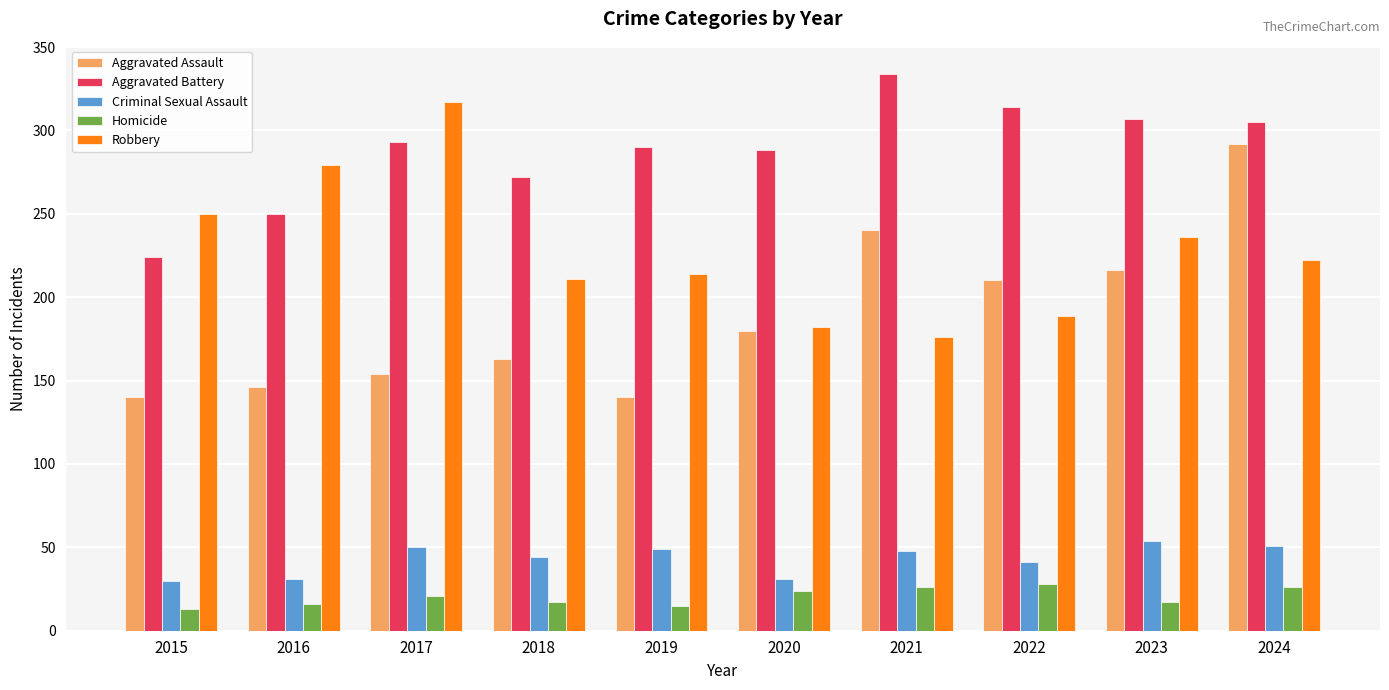

Rank the series by their maximum value, from highest to lowest.

Aggravated Battery, Robbery, Aggravated Assault, Criminal Sexual Assault, Homicide